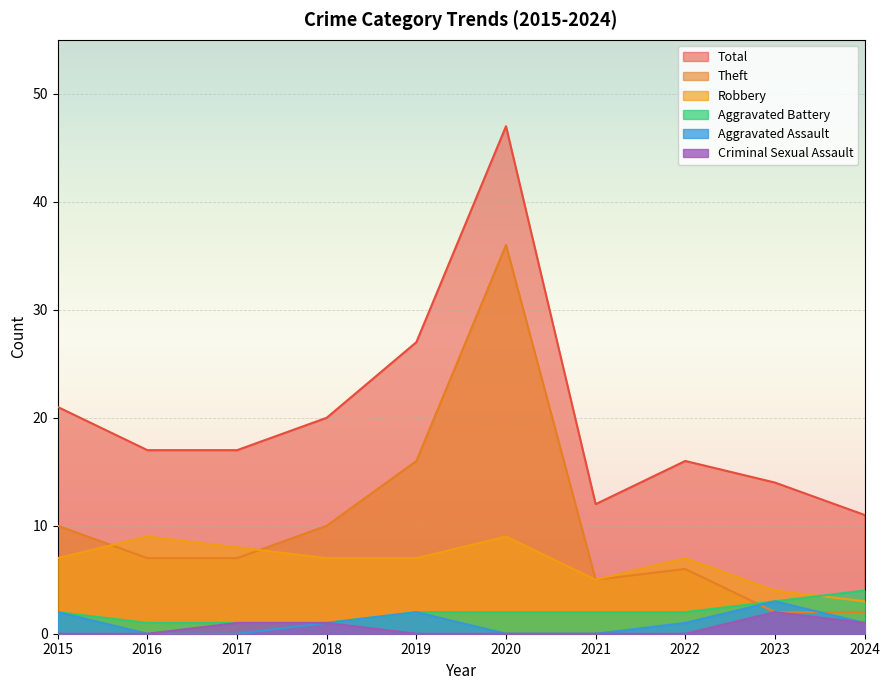

How many times do Theft and Robbery cross each other?

2